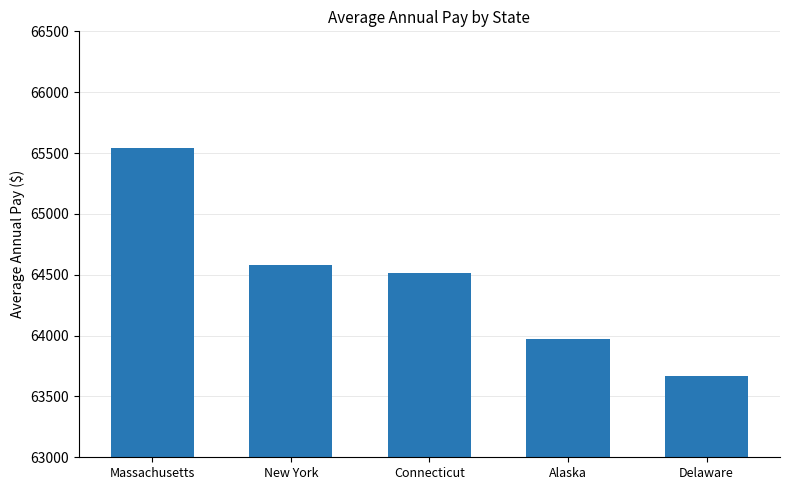

What is the label of the 2nd bar from the left?

New York